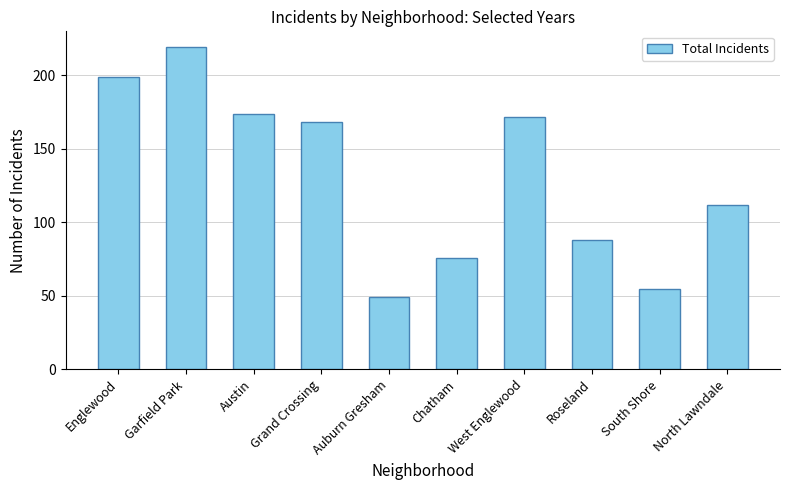

Rank the categories by value from lowest to highest.

Auburn Gresham, South Shore, Chatham, Roseland, North Lawndale, Grand Crossing, West Englewood, Austin, Englewood, Garfield Park